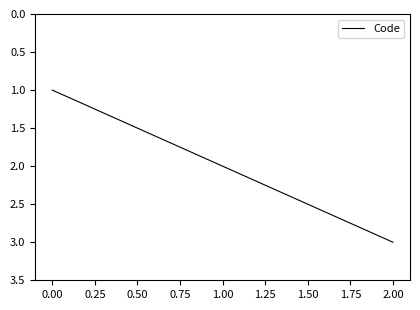

What is the change in value from 0.00 to 1.00?

+1